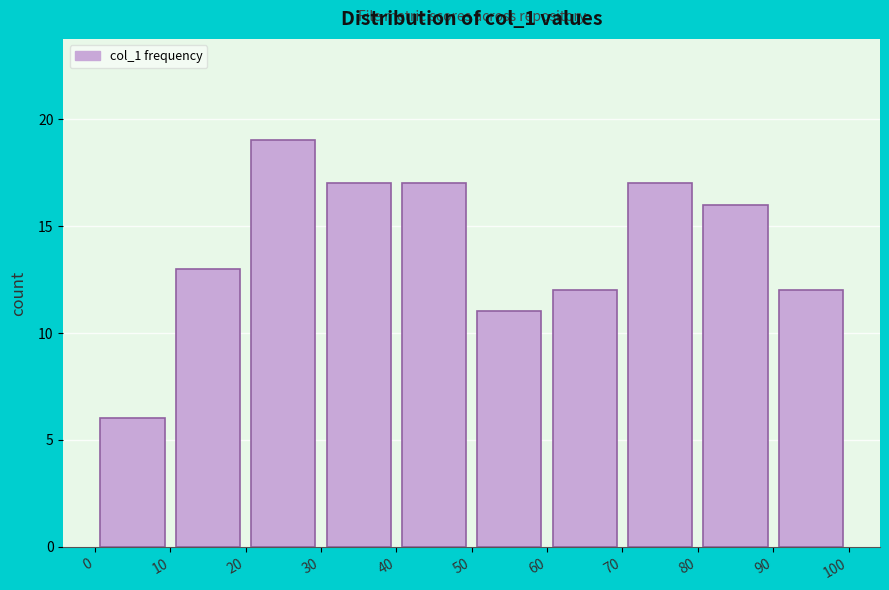

Which range on the x-axis has the tallest bar?

20 to 30